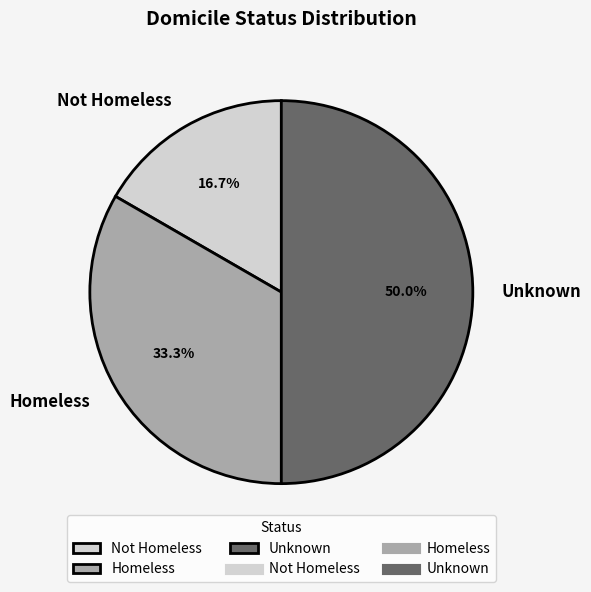

What is the largest slice in the pie chart?

Unknown